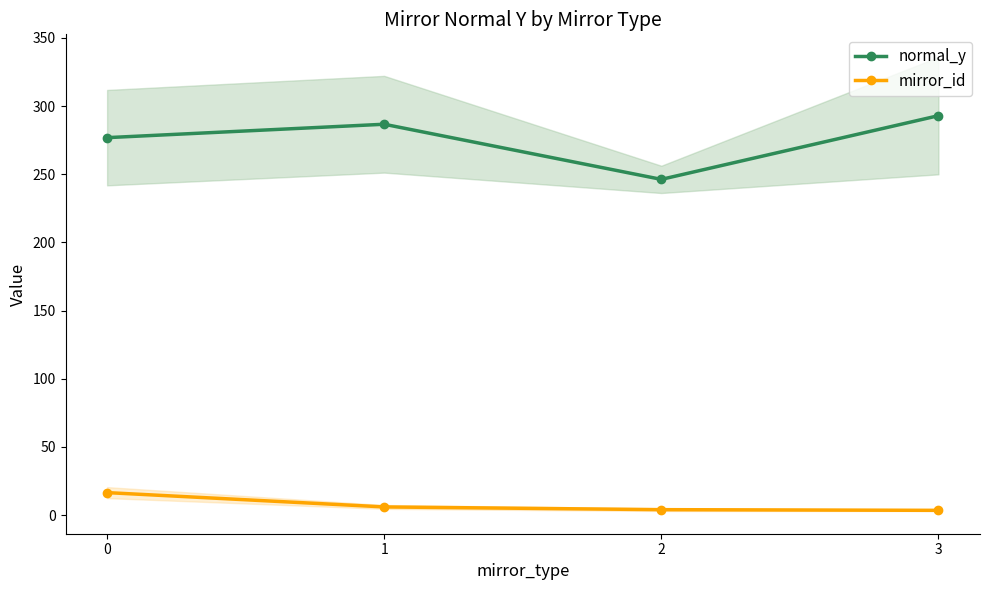

Which series changed the most between 0 and 2?

normal_y